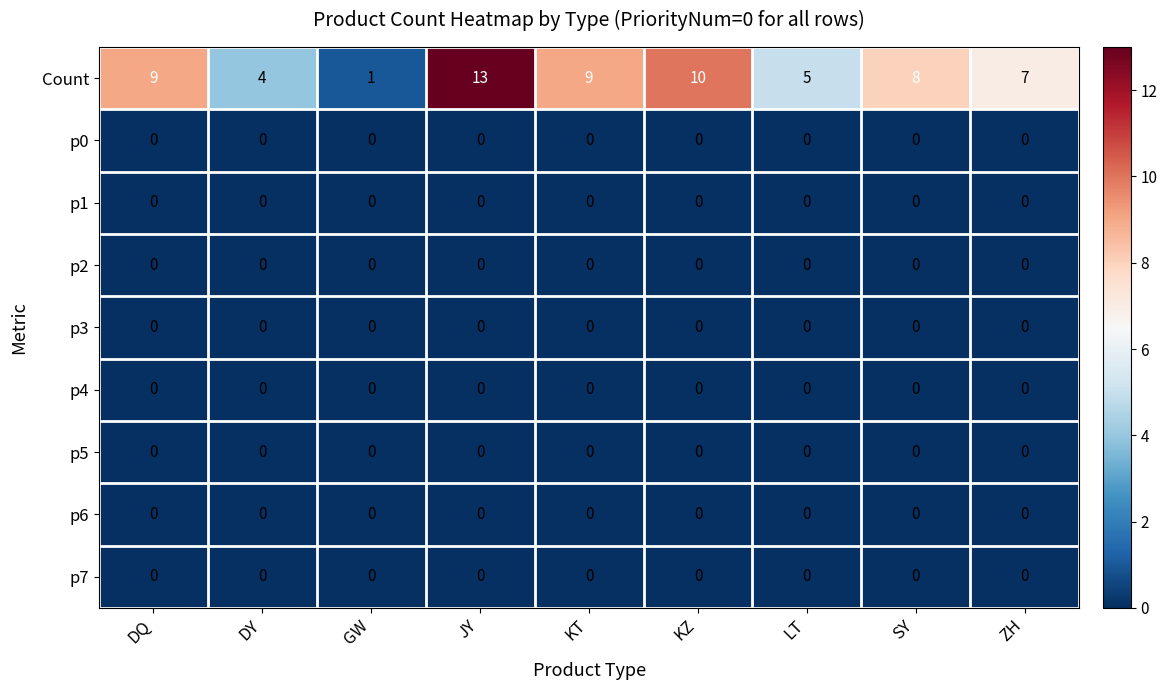

What is the spread (max minus min) of values at LT?

5